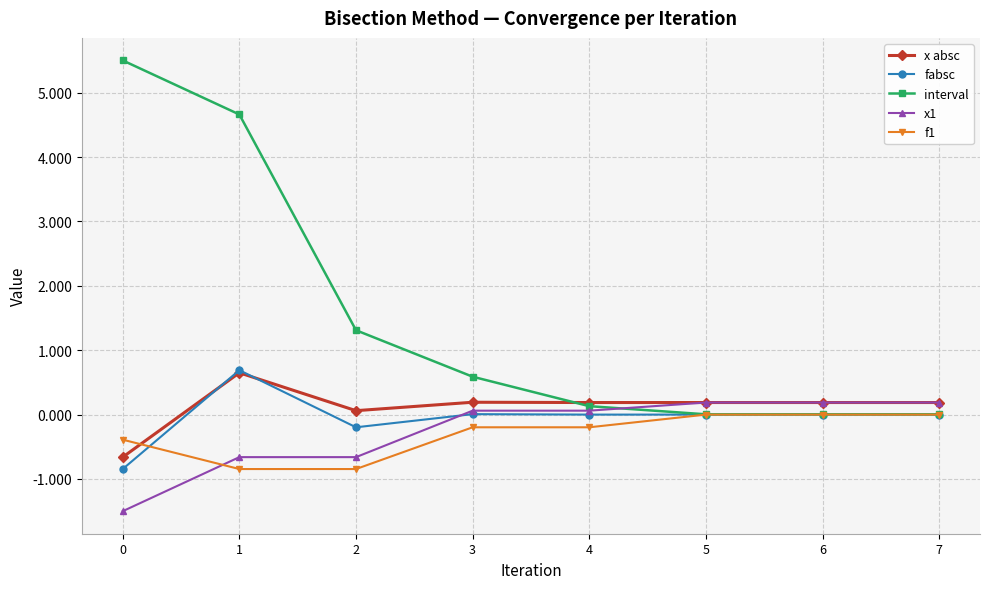

At how many categories does at least one series exceed 0?

8